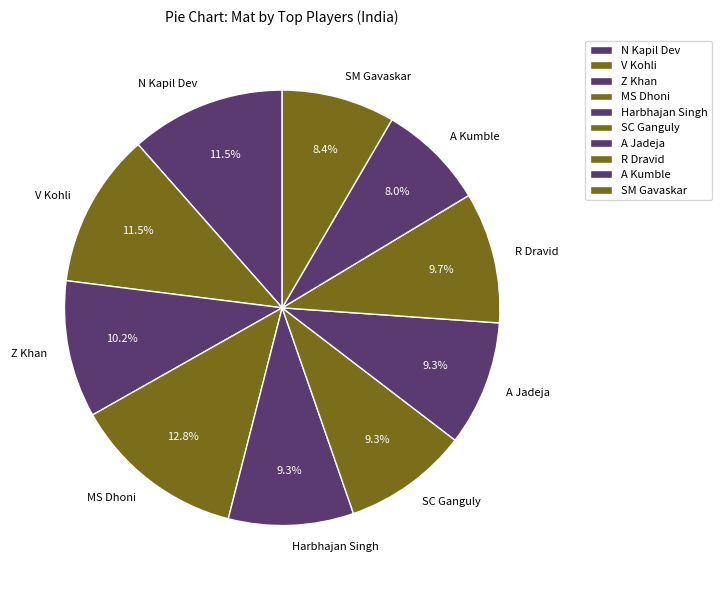

Does SC Ganguly represent more than half of the total?

No